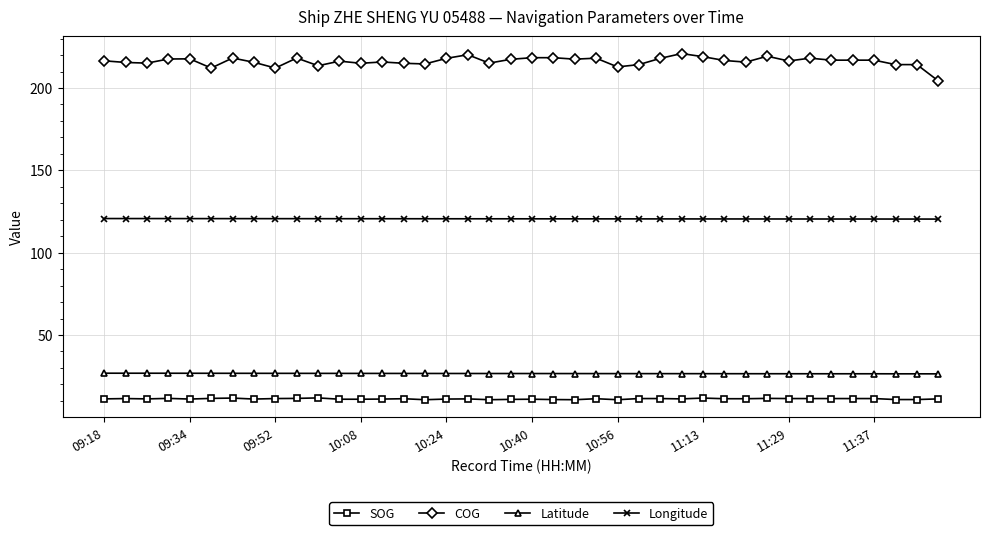

Which series has the widest spread of values?

COG